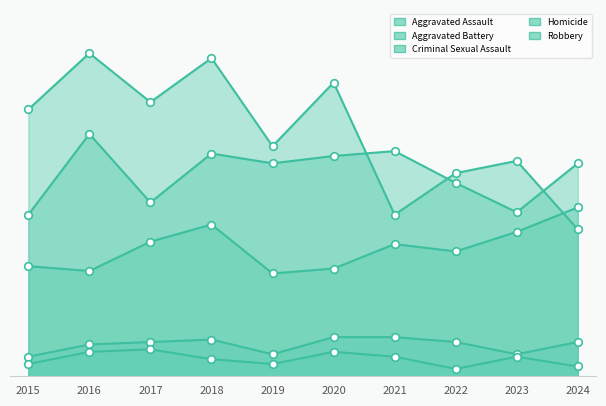

Which series contains the highest Y value?

Robbery